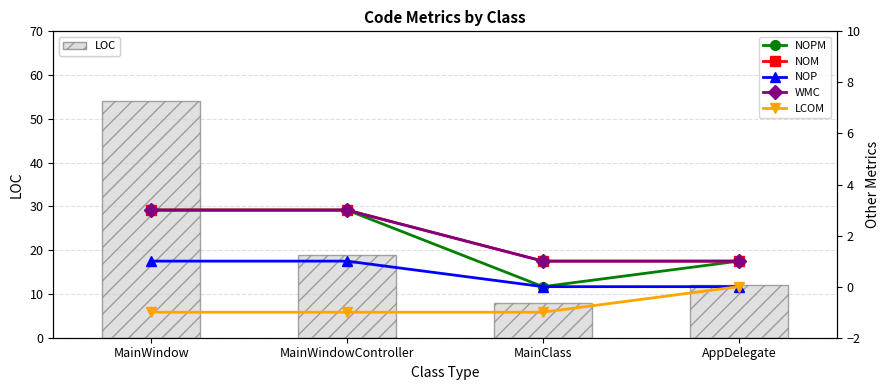

Which category has the lowest value in the NOP series?

MainClass